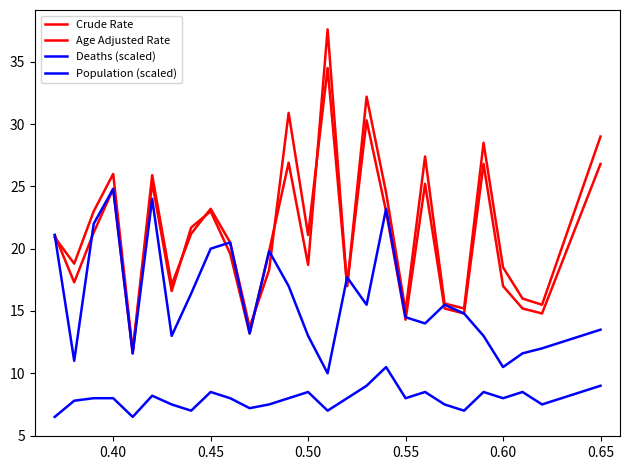

What is the value of the Population (scaled) point at the 15th from the left?

7.0